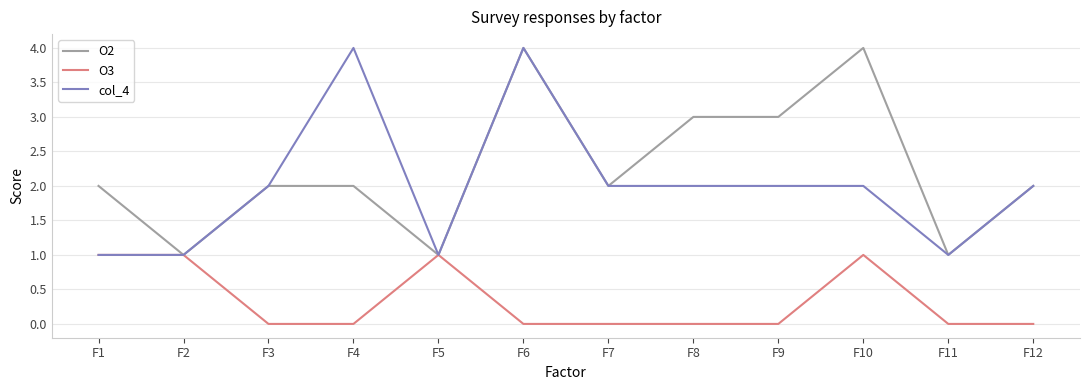

What is the total value across all series at F9?

5